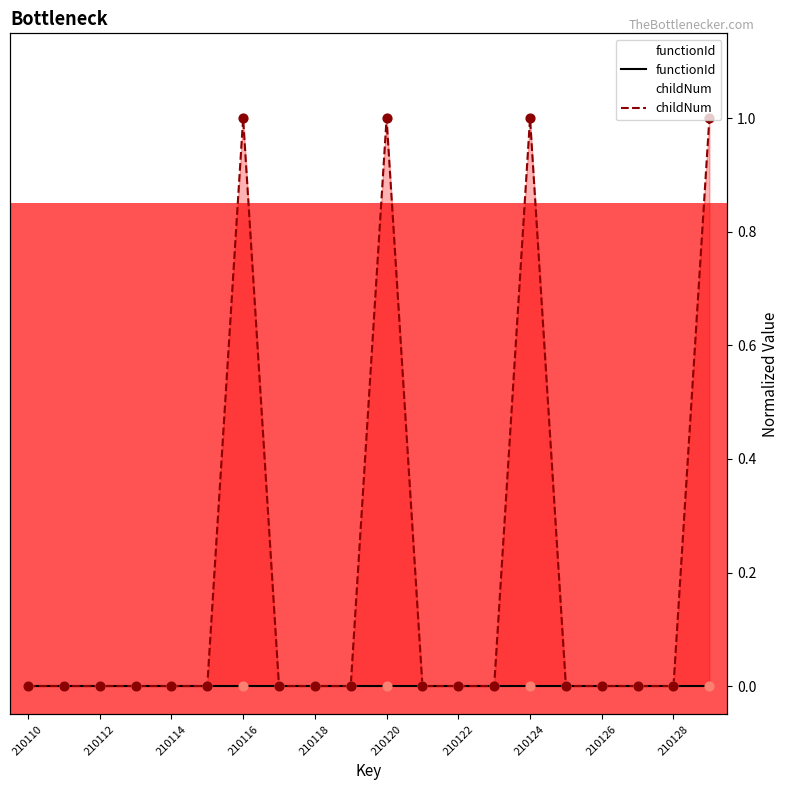

Is the value of childNum at 210112 greater than the value of functionId at 12?

No